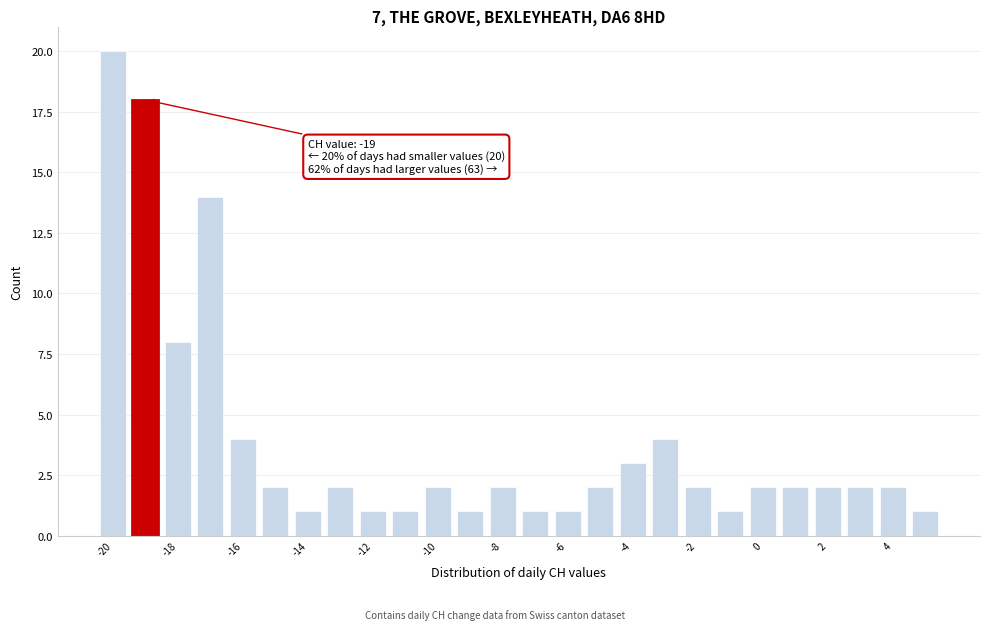

Over which range of the x-axis is the bar tallest?

-20.5 to -19.5